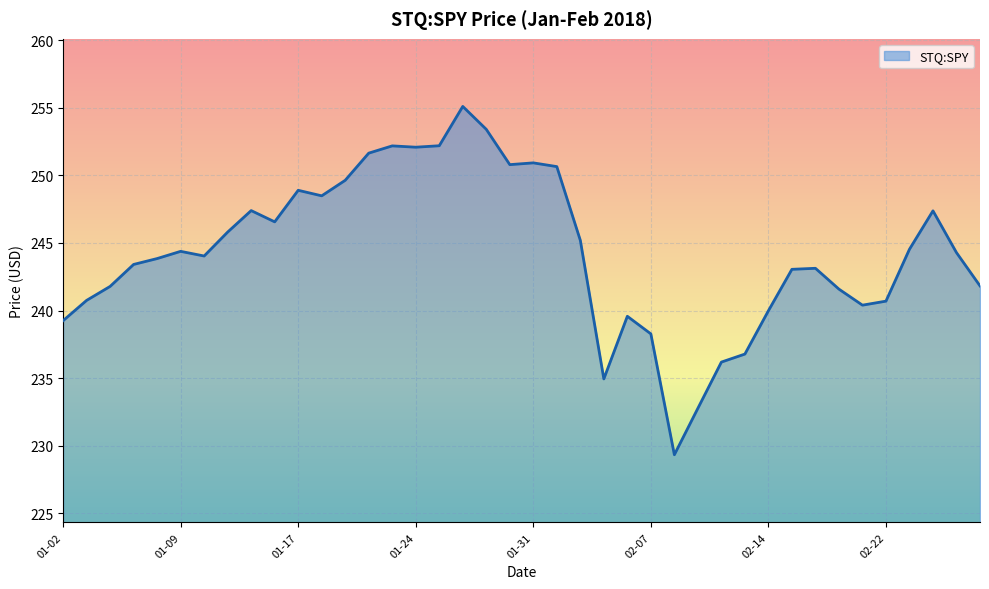

What is the smallest value displayed?

229.3